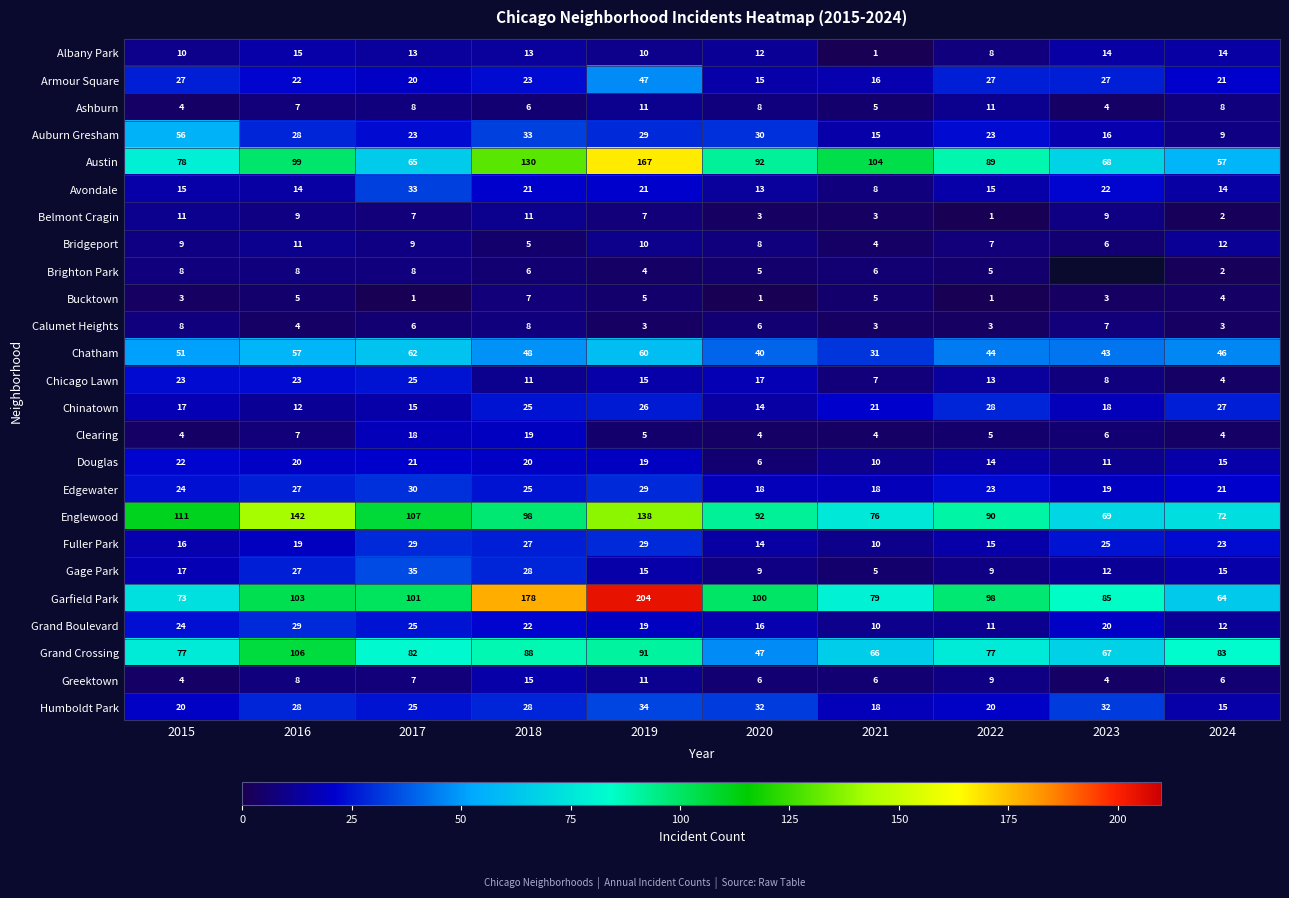

At which label does Belmont Cragin first exceed 7?

2015